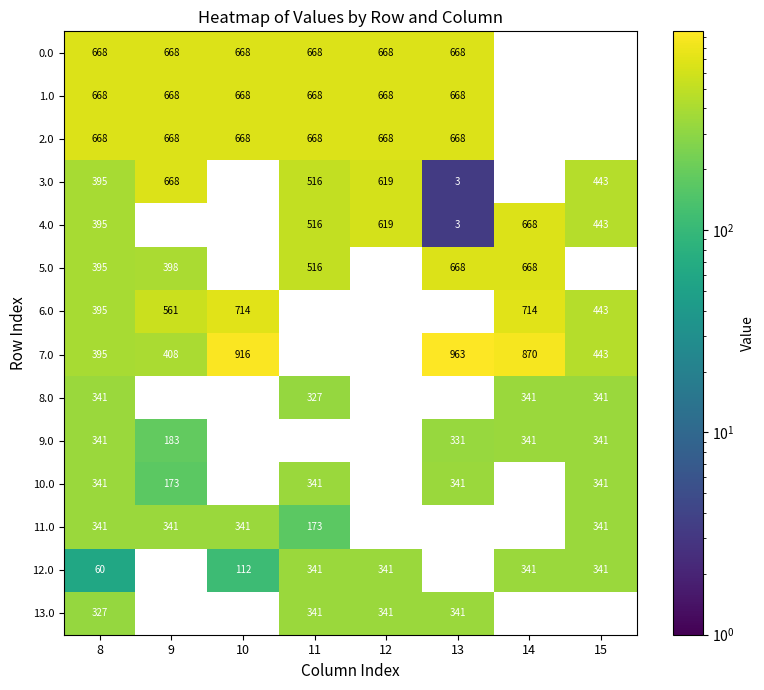

The 7.0 series shows 395 at 8. True or false?

True